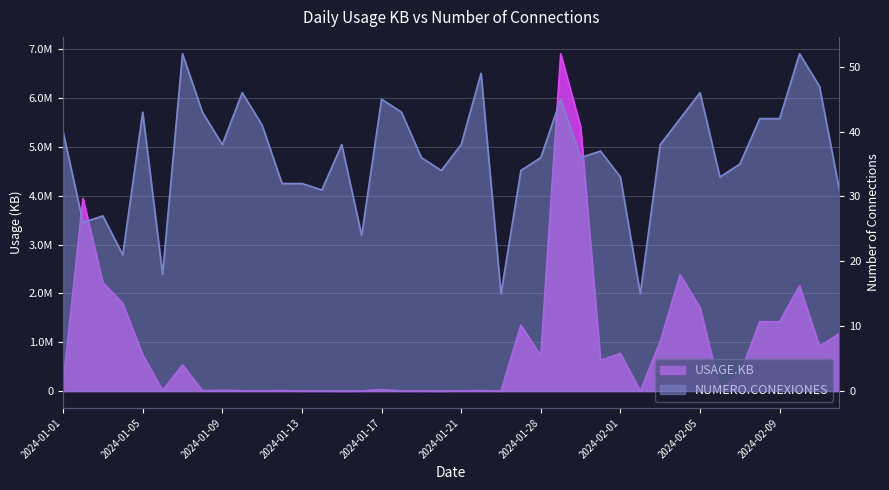

What is the label of the 10th point from the left?

2024-01-10